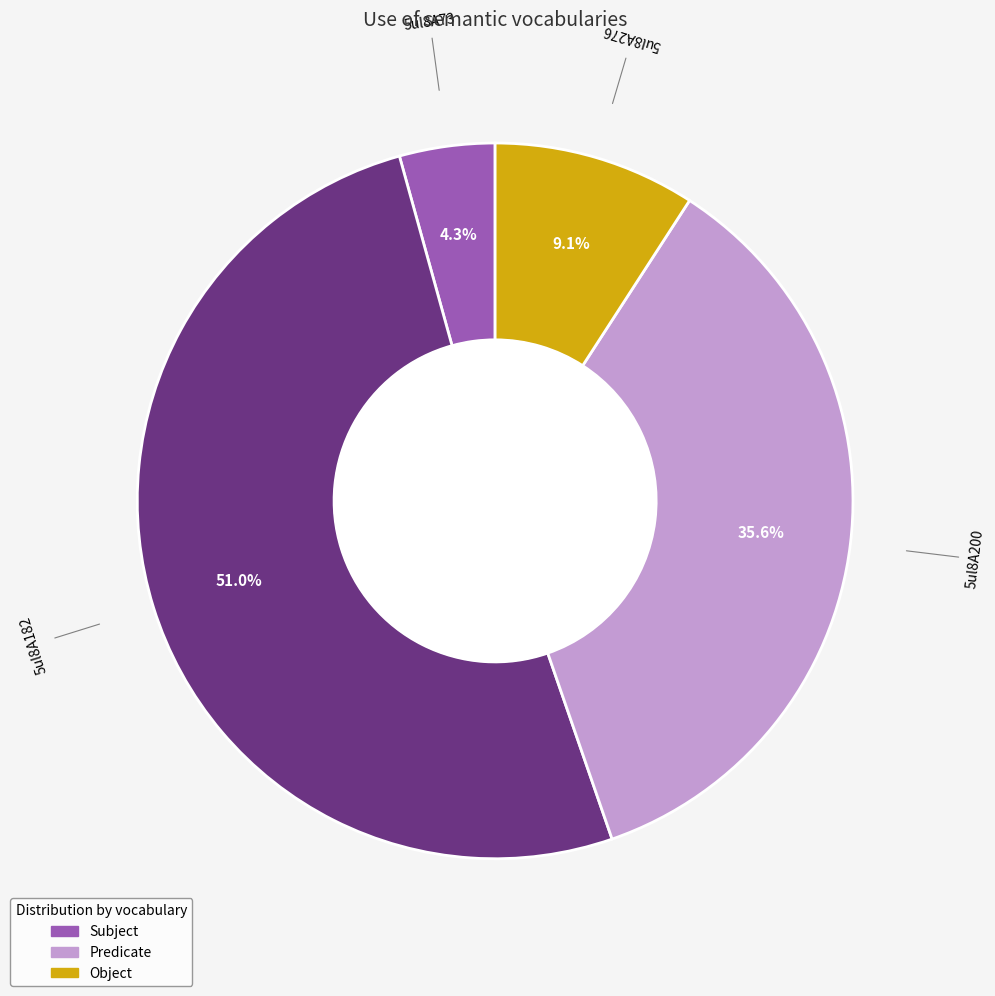

Is there a majority slice in this chart?

Yes